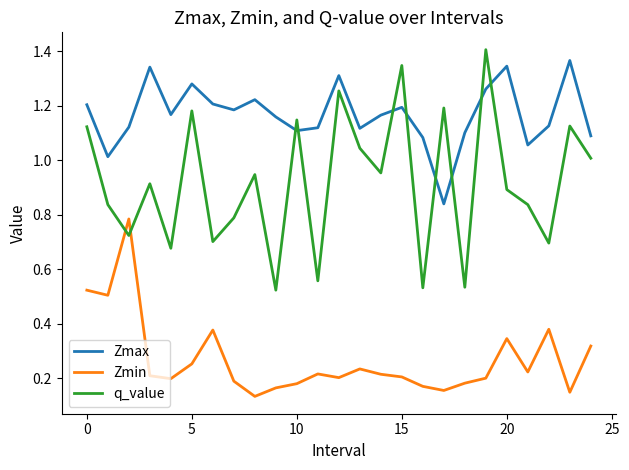

True or false: Zmax and Zmin intersect in this chart.

False